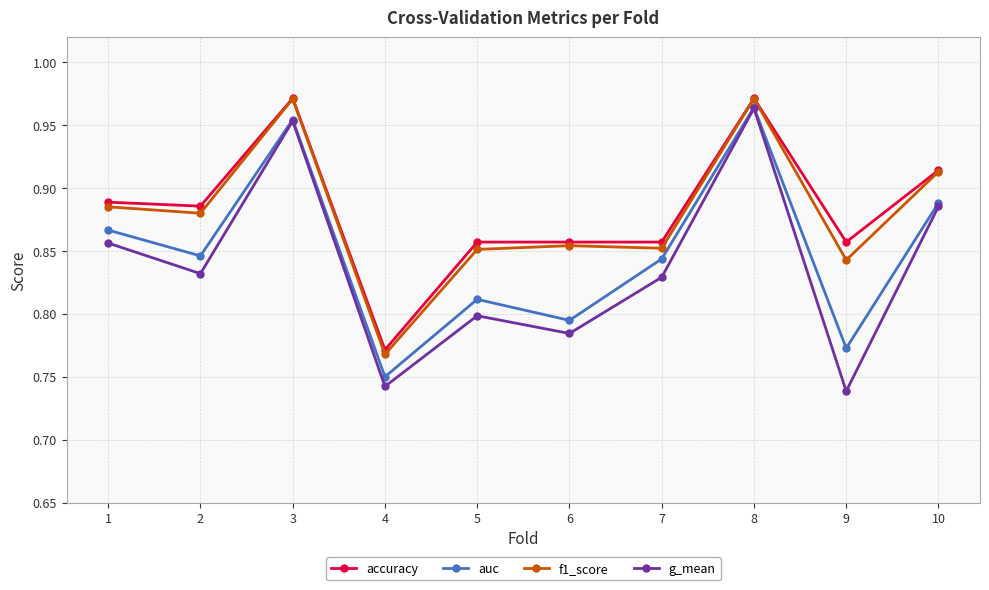

Count the number of data series in this chart.

4